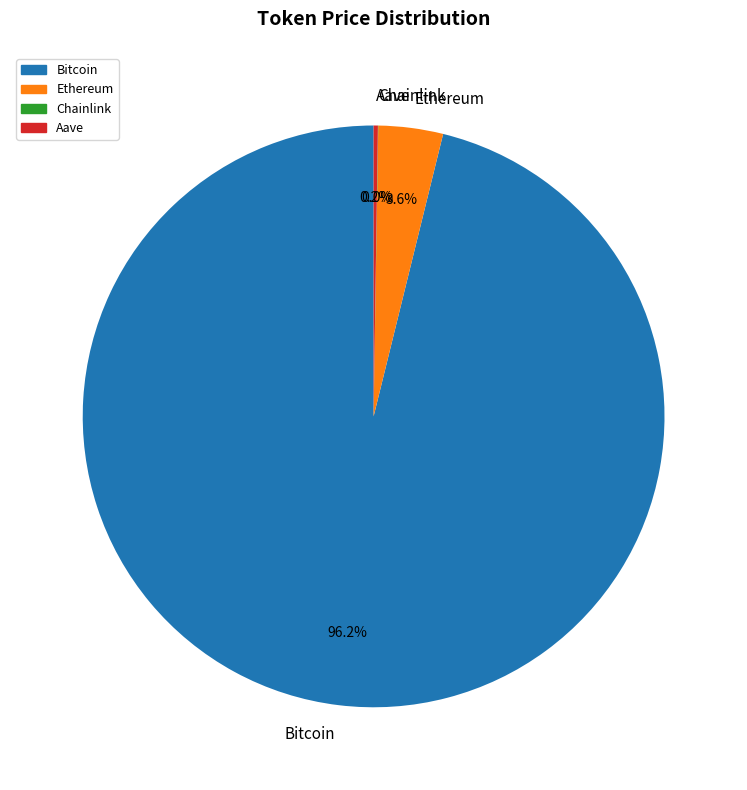

The Ethereum slice represents 18% of the pie. True or false?

False